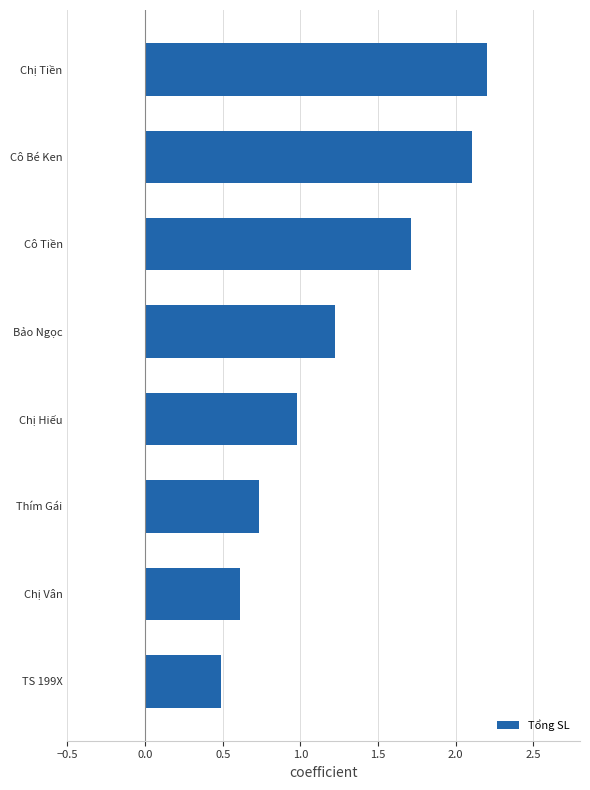

How many distinct data groups are displayed?

1